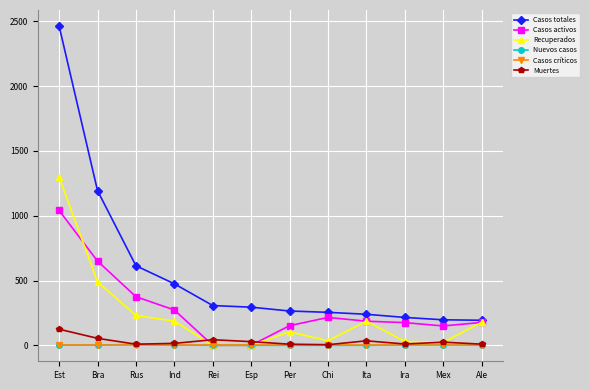

What is the spread (max minus min) of values at Bra?

1193.6